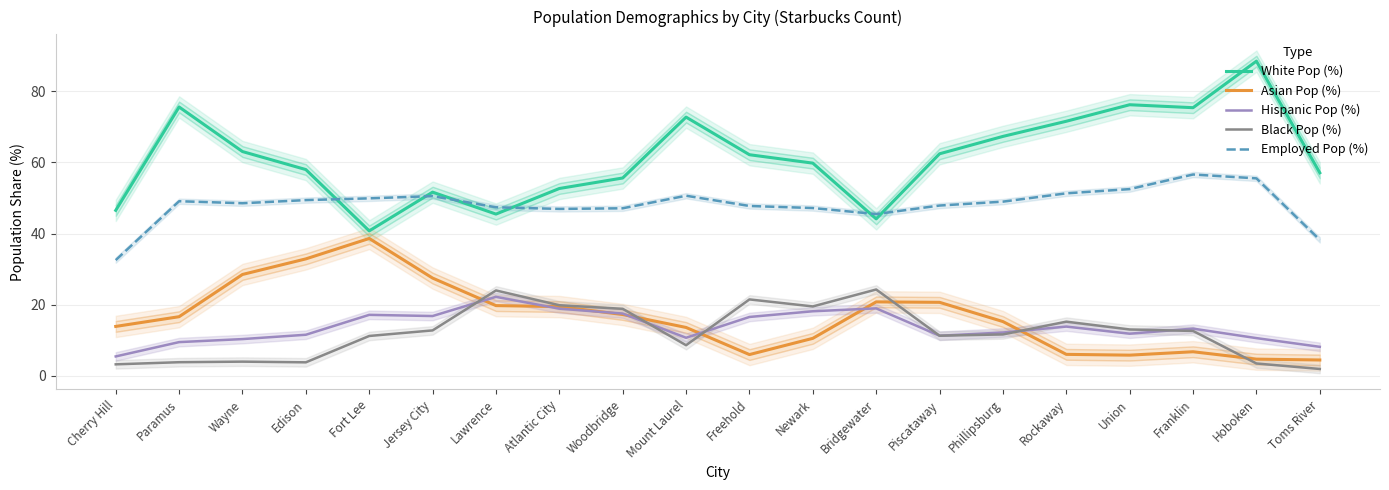

What is the maximum value shown in the chart?

88.4